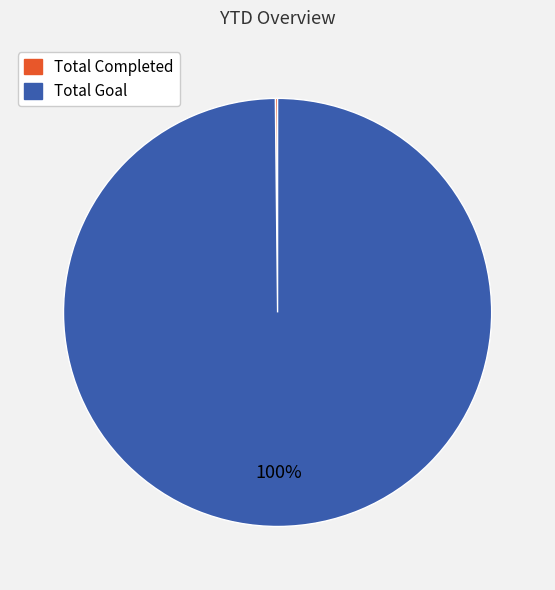

Is it true that Total Goal is 100% of the pie?

True